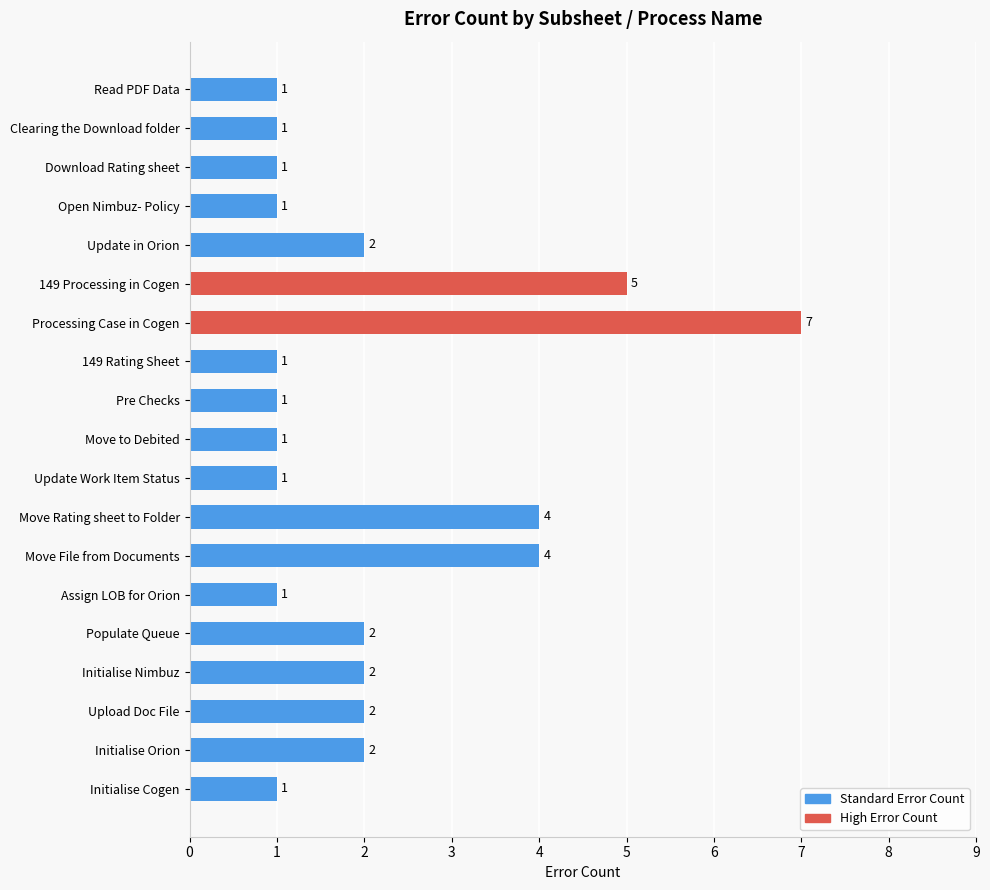

Approximately how many times larger is the value at Read PDF Data compared to Initialise Orion?

0.5